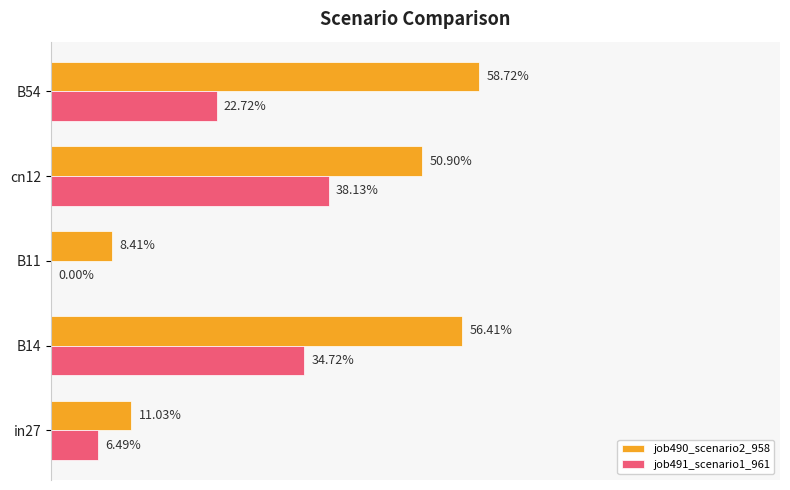

List the series in order of their peak value, highest first.

job490_scenario2_958, job491_scenario1_961